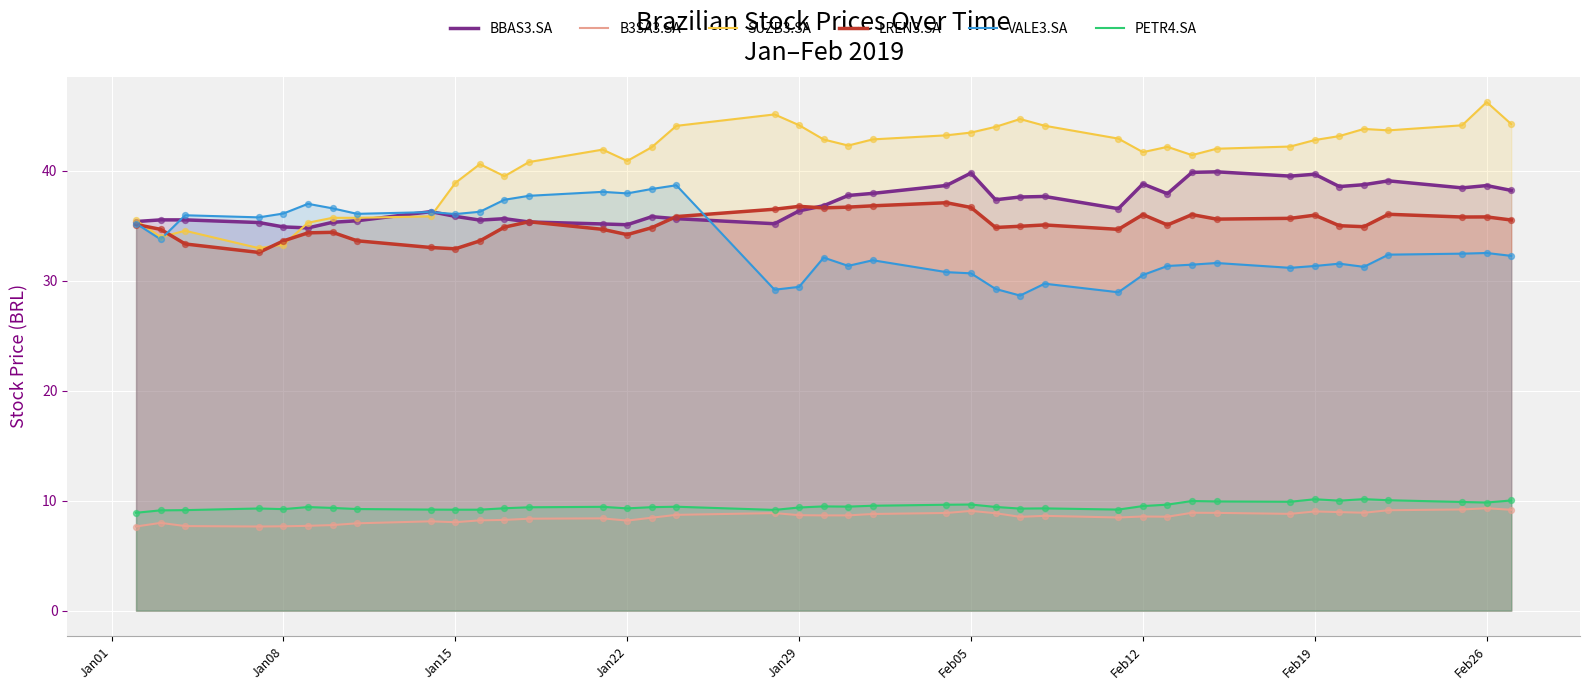

Which series reaches the minimum Y coordinate?

B3SA3.SA